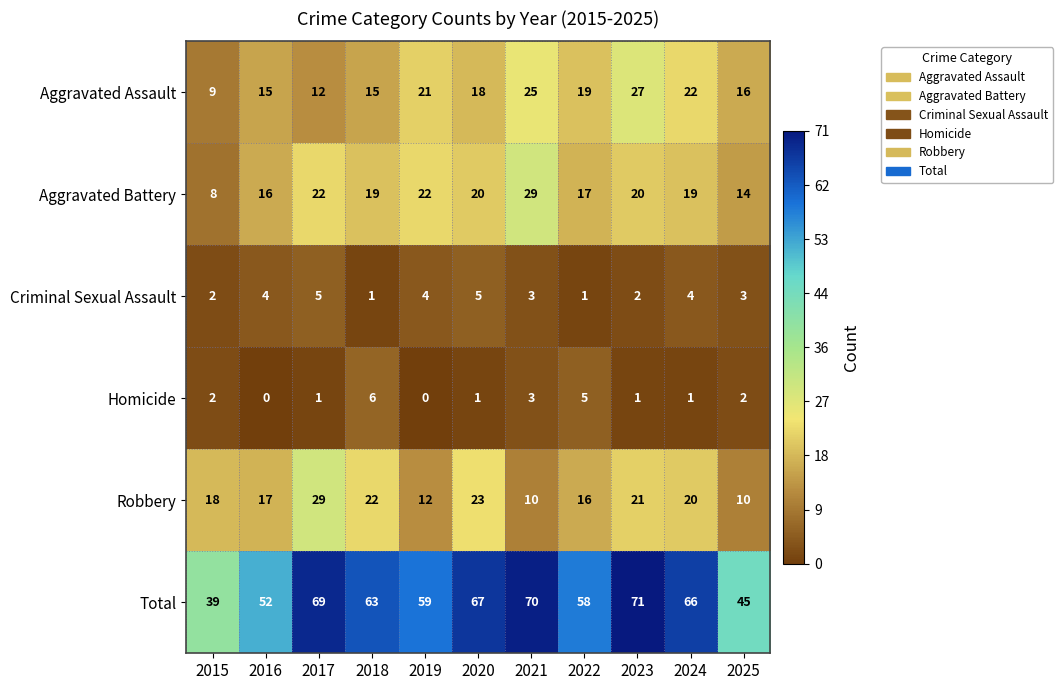

At 2024, list the series in order from smallest to largest.

Homicide, Criminal Sexual Assault, Aggravated Battery, Robbery, Aggravated Assault, Total